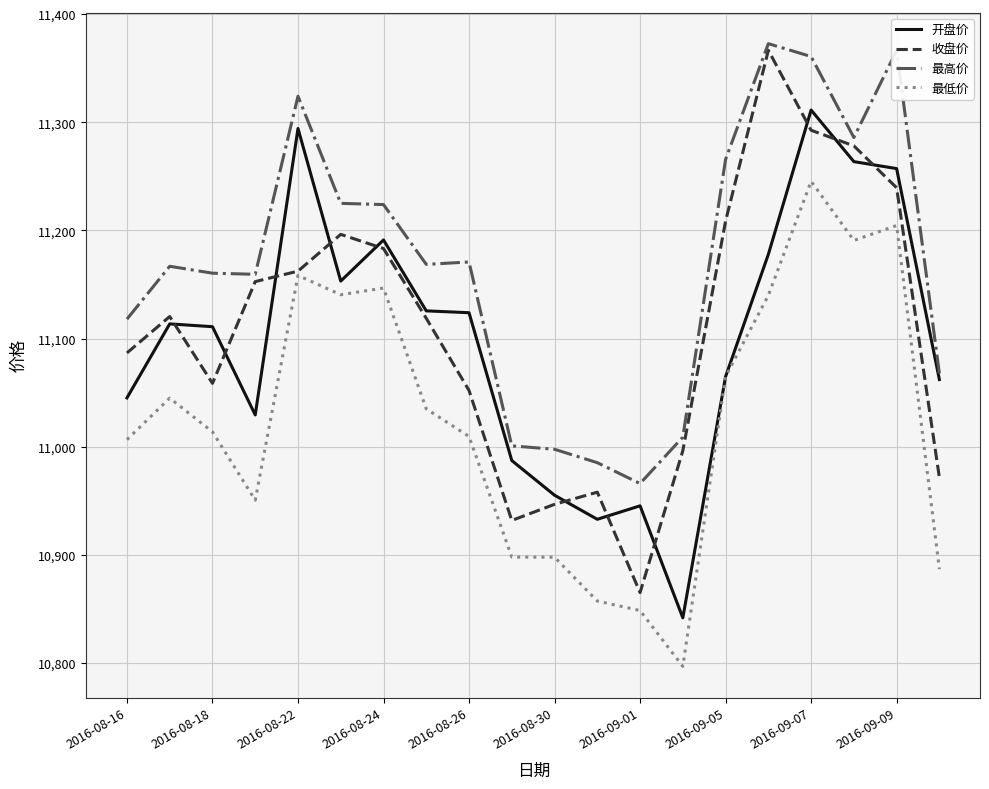

What is the highest value of the 收盘价 series?

11366.6